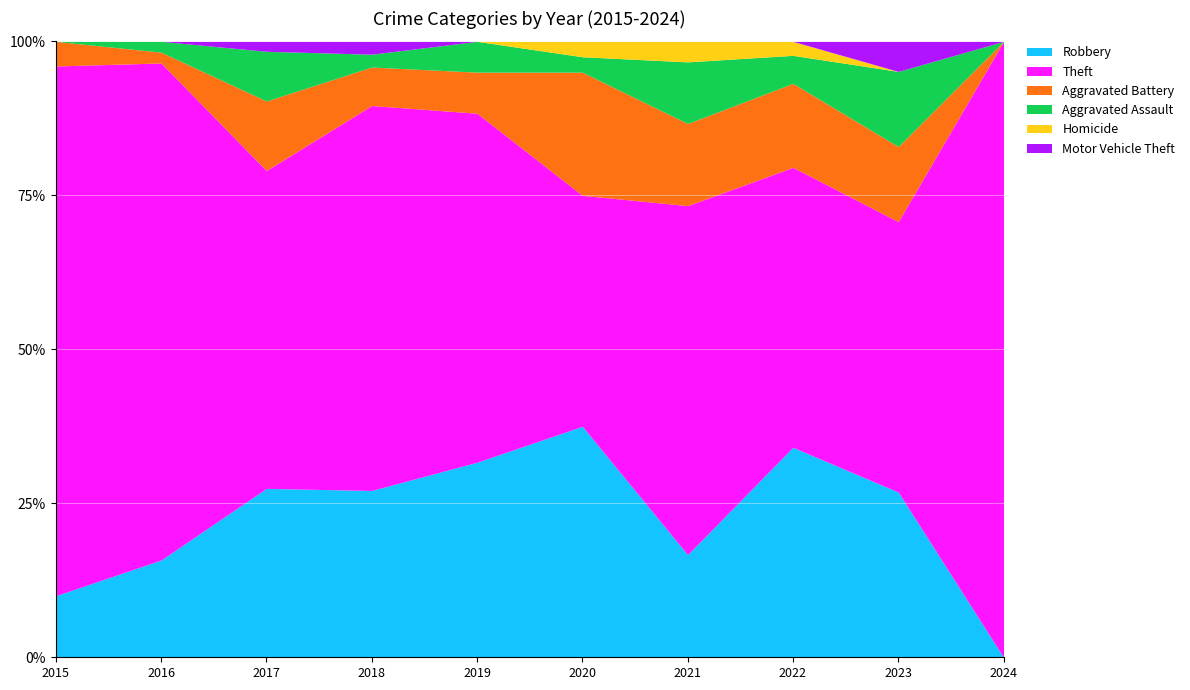

At which label does Robbery reach its peak?

2020